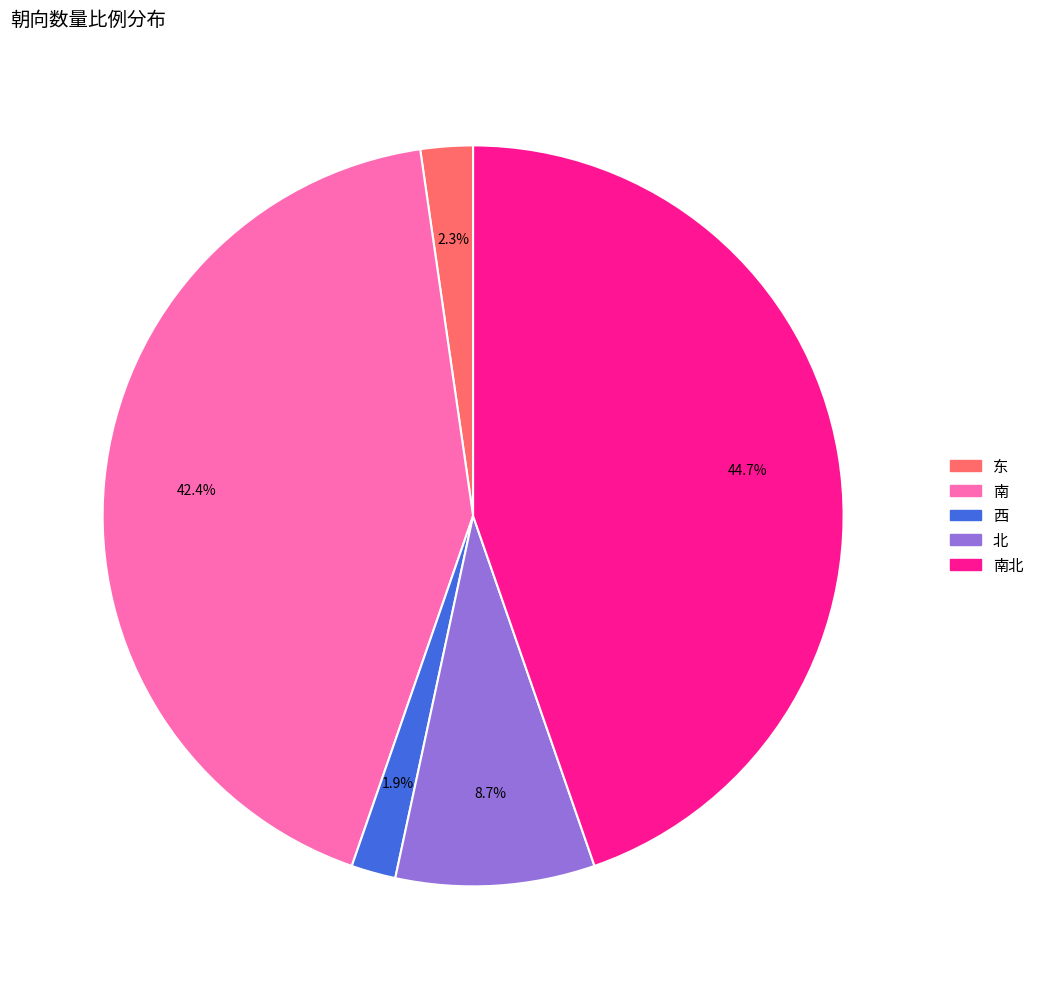

Does any single category account for the majority?

No